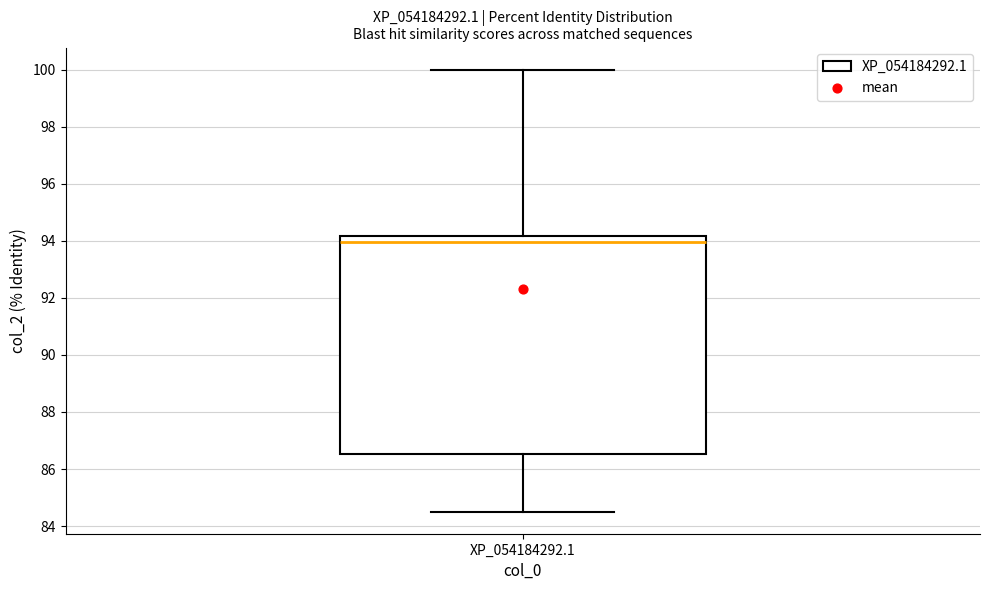

Read this box plot against the y-axis: the position of the median line, the range covered by the box, and the ends of both whiskers. The values are not printed on the chart, so give them approximately, as read against the axis.

median 94.0, box 86.6 to 94.2, whiskers 84.6 to 100.0